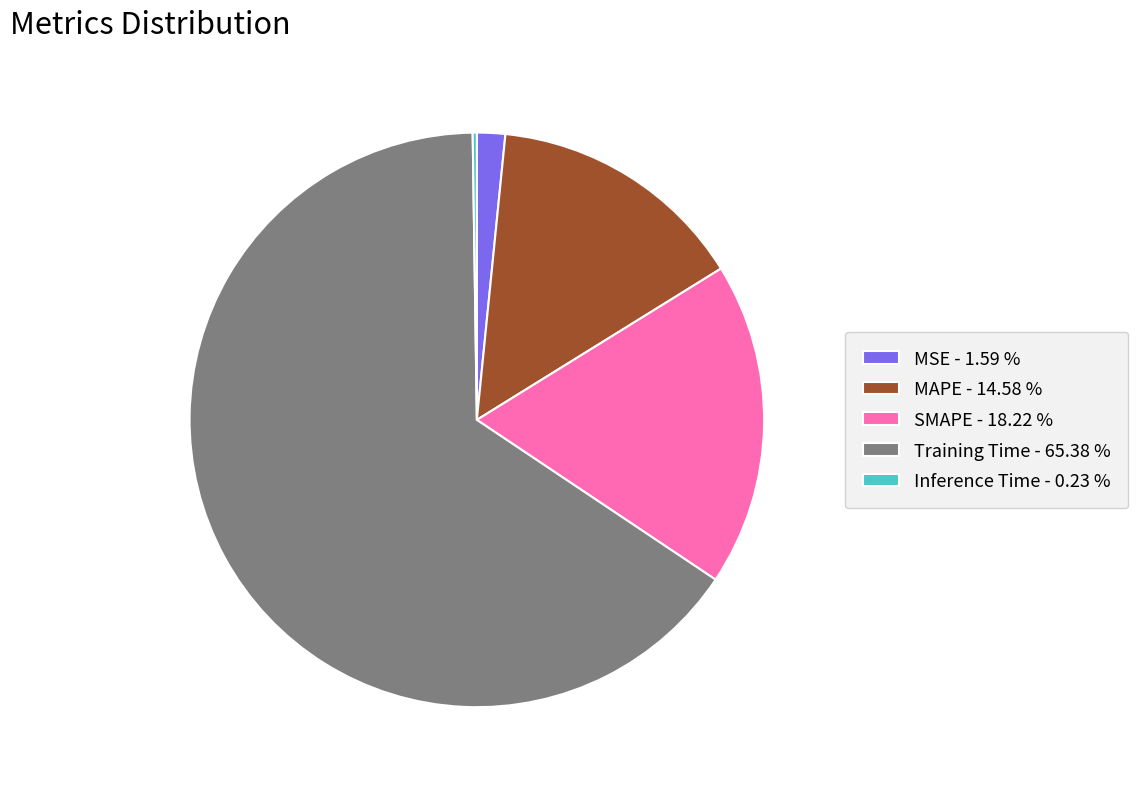

Does SMAPE - 18.22 % represent more than half of the total?

No